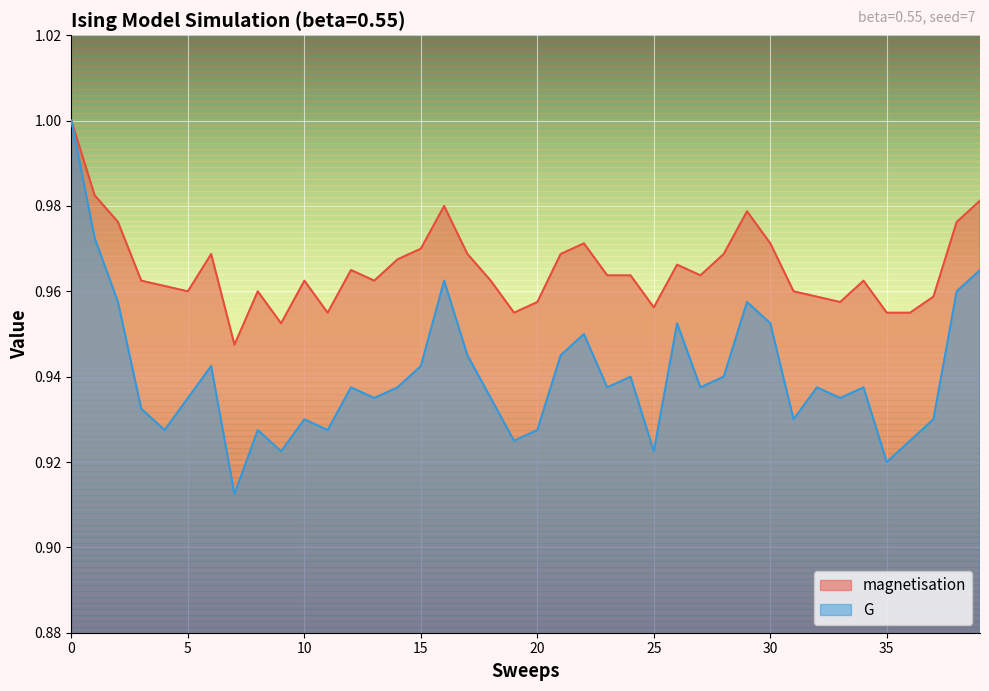

What is the minimum value for magnetisation?

0.9